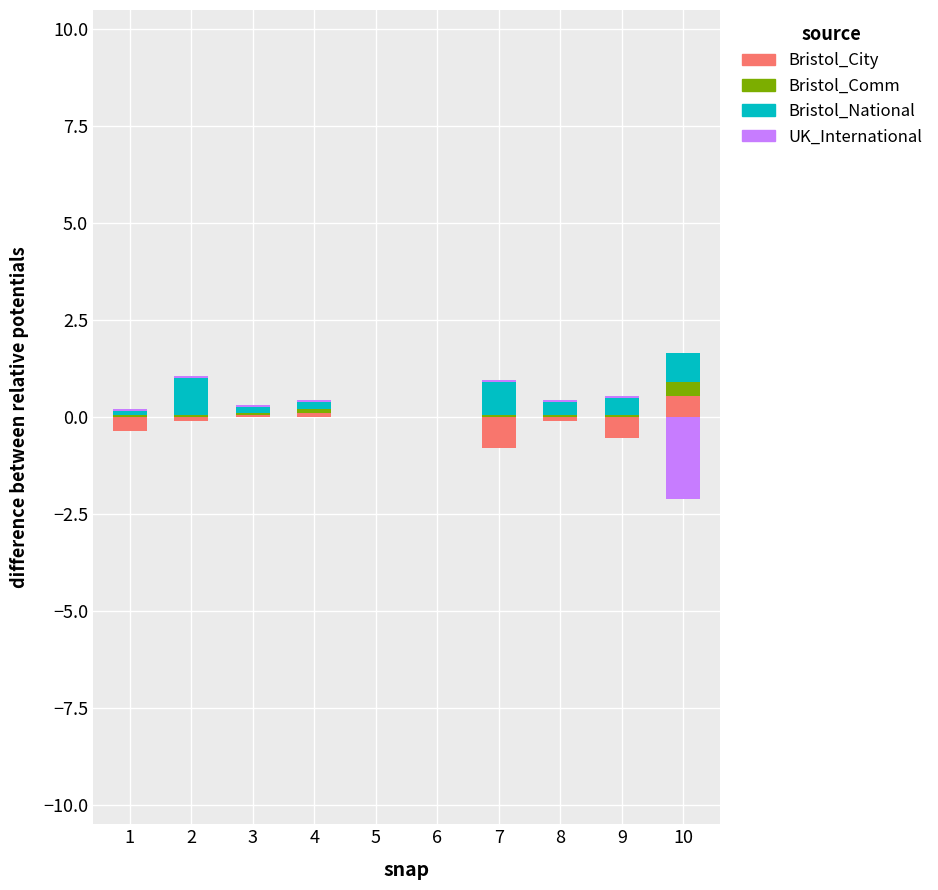

What is the value of the Bristol_City bar at the 3rd from the left?

0.1